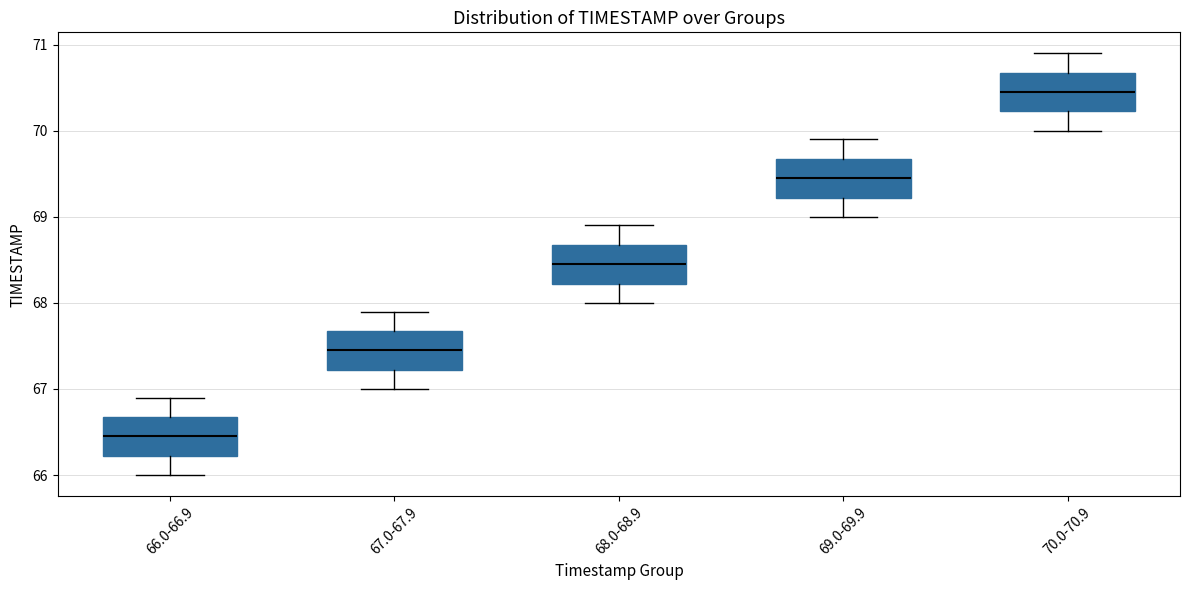

Which box has the lowest median line?

66.0-66.9